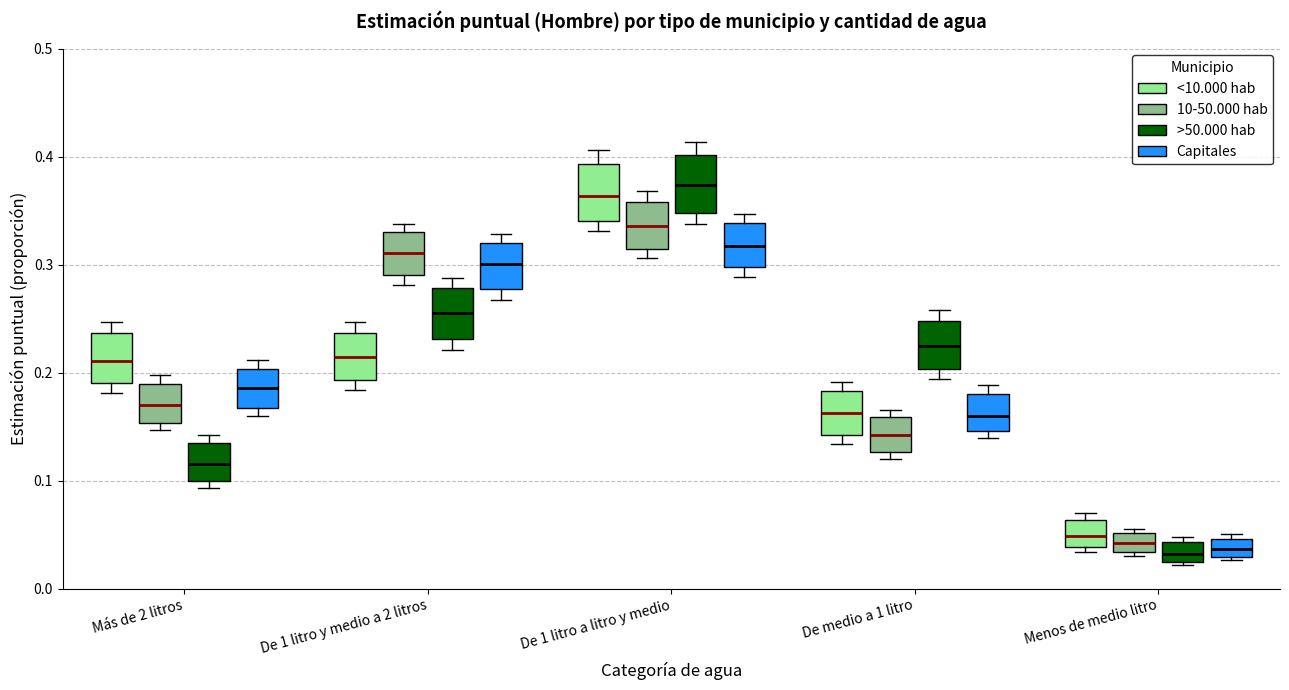

Reading left to right, transcribe this box plot: for each box, give where its median line is, the range the box spans, and where its two whiskers end, as read against the y-axis. The values are not printed on the chart, so give them approximately, as read against the axis.

Más de 2 litros (<10.000 hab): median 0.21, box 0.19 to 0.24, whiskers 0.18 to 0.25
Más de 2 litros (10-50.000 hab): median 0.17, box 0.15 to 0.19, whiskers 0.15 (just below the box's lower edge) to 0.20
Más de 2 litros (>50.000 hab): median 0.12, box 0.10 to 0.13, whiskers 0.09 to 0.14
Más de 2 litros (Capitales): median 0.19, box 0.17 to 0.20, whiskers 0.16 to 0.21
De 1 litro y medio a 2 litros (<10.000 hab): median 0.21, box 0.19 to 0.24, whiskers 0.18 to 0.25
De 1 litro y medio a 2 litros (10-50.000 hab): median 0.31, box 0.29 to 0.33, whiskers 0.28 to 0.34
De 1 litro y medio a 2 litros (>50.000 hab): median 0.26, box 0.23 to 0.28, whiskers 0.22 to 0.29
De 1 litro y medio a 2 litros (Capitales): median 0.30, box 0.28 to 0.32, whiskers 0.27 to 0.33
De 1 litro a litro y medio (<10.000 hab): median 0.36, box 0.34 to 0.39, whiskers 0.33 to 0.41
De 1 litro a litro y medio (10-50.000 hab): median 0.34, box 0.31 to 0.36, whiskers 0.31 (just below the box's lower edge) to 0.37
De 1 litro a litro y medio (>50.000 hab): median 0.37, box 0.35 to 0.40, whiskers 0.34 to 0.41
De 1 litro a litro y medio (Capitales): median 0.32, box 0.30 to 0.34, whiskers 0.29 to 0.35
De medio a 1 litro (<10.000 hab): median 0.16, box 0.14 to 0.18, whiskers 0.13 to 0.19
De medio a 1 litro (10-50.000 hab): median 0.14, box 0.13 to 0.16, whiskers 0.12 to 0.17
De medio a 1 litro (>50.000 hab): median 0.22, box 0.20 to 0.25, whiskers 0.19 to 0.26
De medio a 1 litro (Capitales): median 0.16, box 0.15 to 0.18, whiskers 0.14 to 0.19
Menos de medio litro (<10.000 hab): median 0.05, box 0.04 to 0.06, whiskers 0.03 to 0.07
Menos de medio litro (10-50.000 hab): median 0.04, box 0.03 to 0.05, whiskers 0.03 (just below the box's lower edge) to 0.06
Menos de medio litro (>50.000 hab): median 0.03, box 0.02 to 0.04, whiskers 0.02 (just below the box's lower edge) to 0.05
Menos de medio litro (Capitales): median 0.04, box 0.03 to 0.05, whiskers 0.03 to 0.05 (just above the box's upper edge)